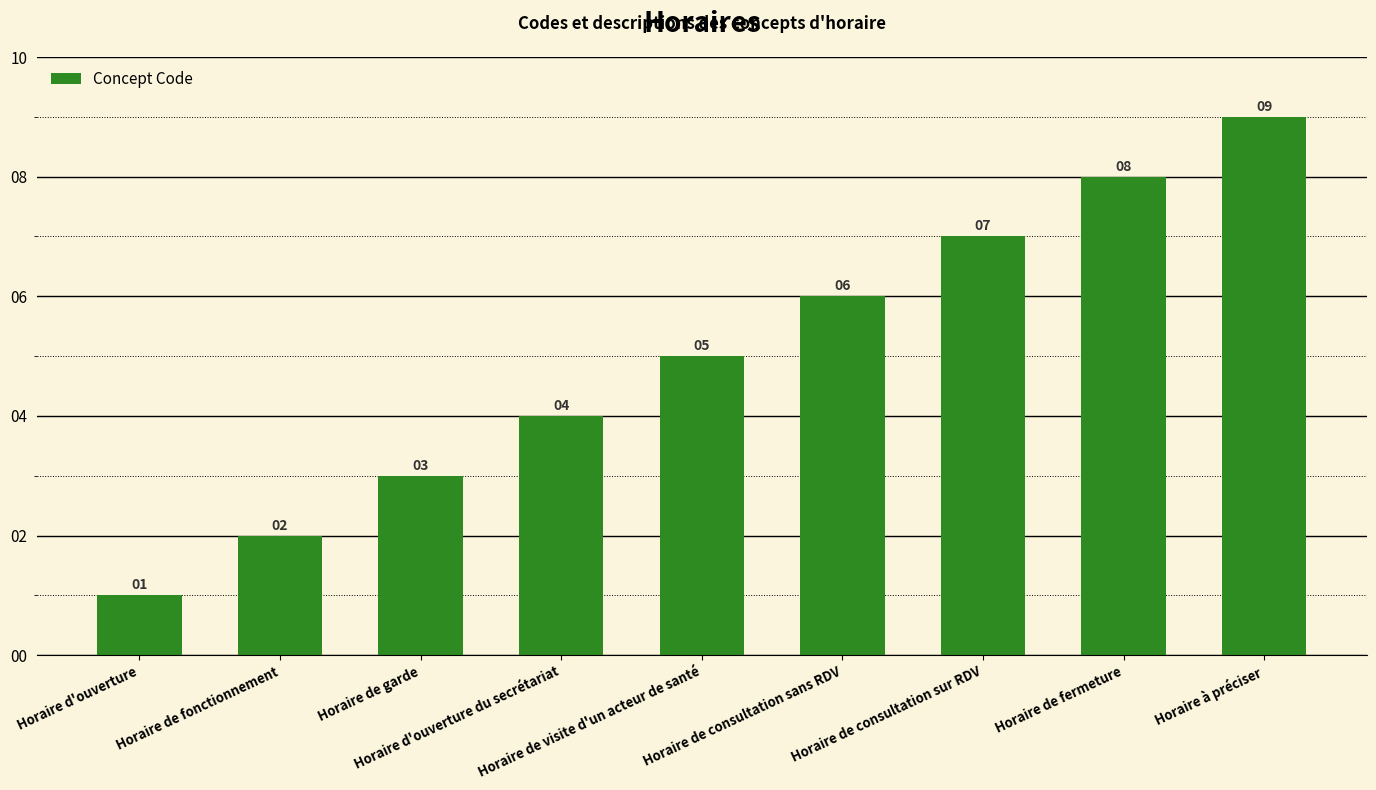

The value at Horaire d'ouverture du secrétariat is 4. True or false?

True